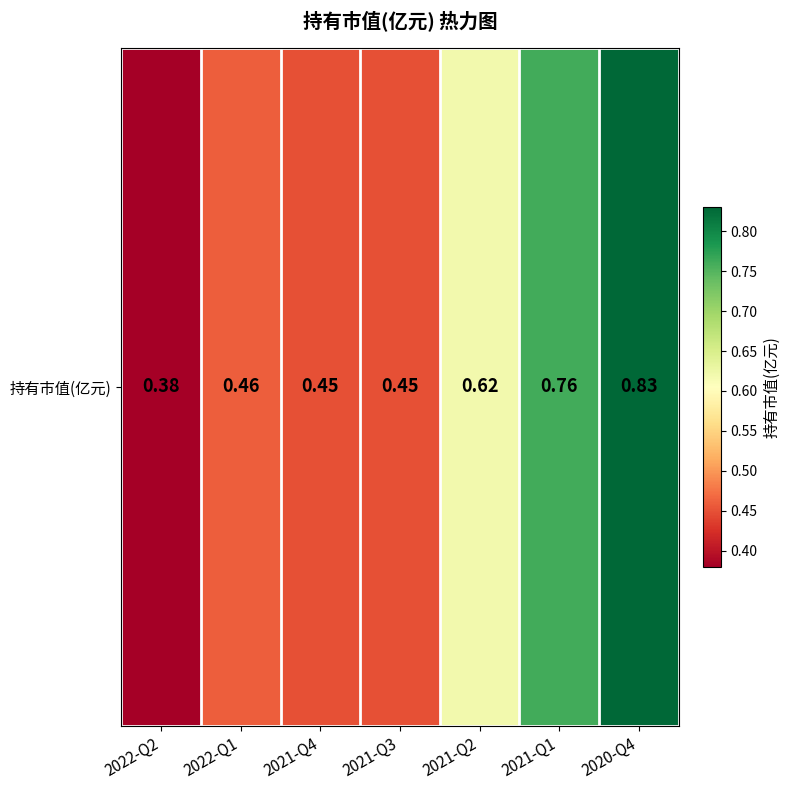

Is it true that the value at 2021-Q3 is 0.5?

True